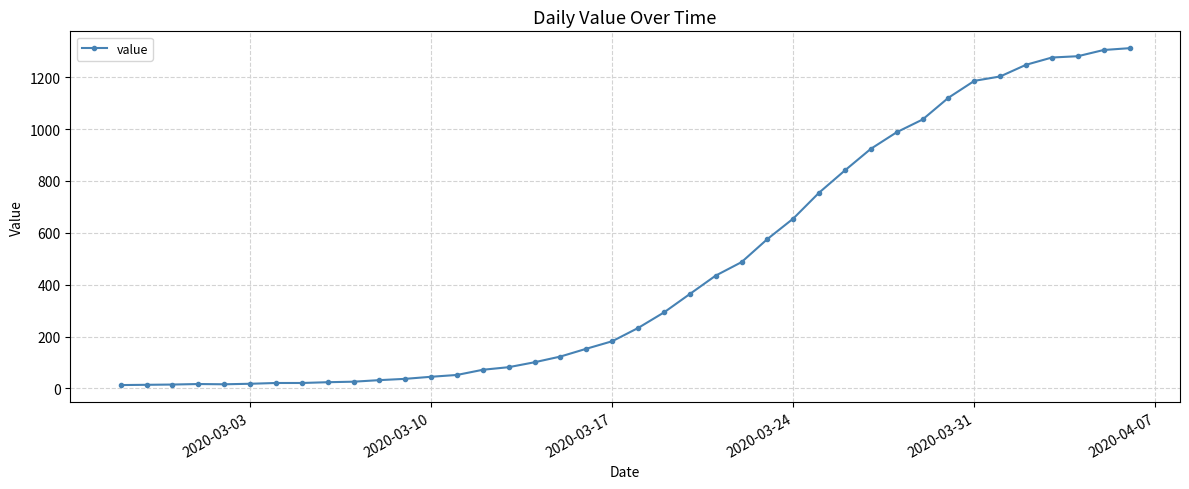

What is the maximum value shown in the chart?

1312